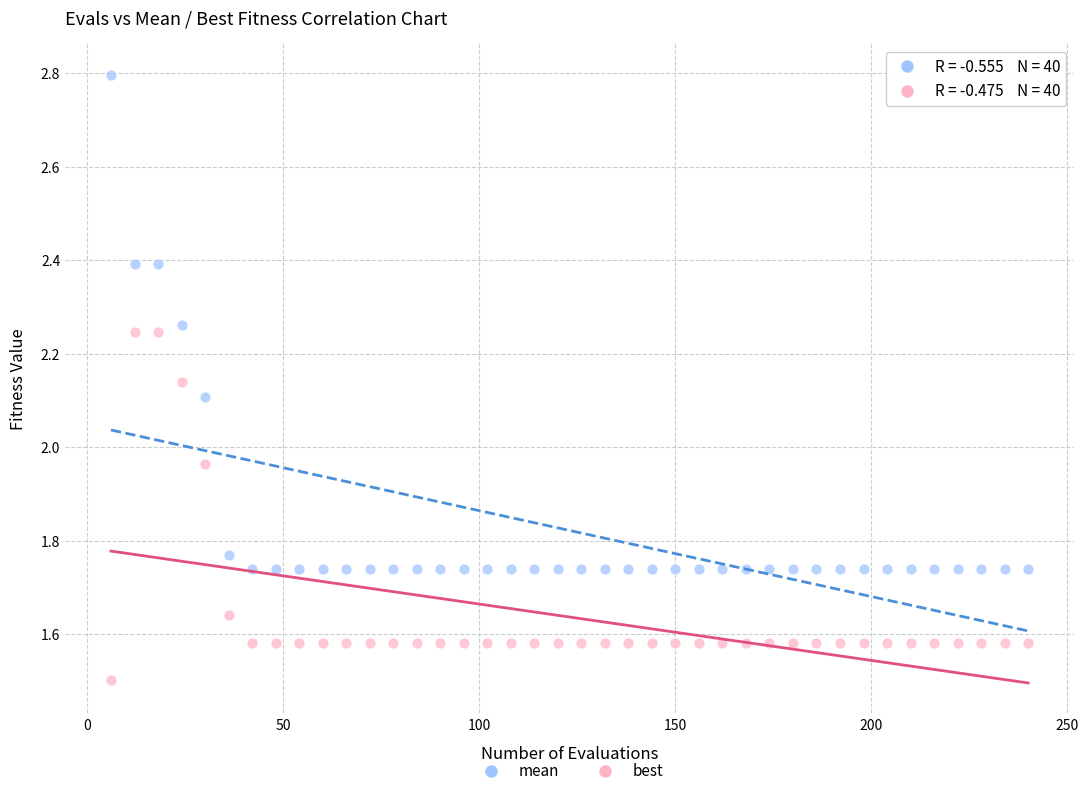

Which series has the widest spread of Y values?

mean